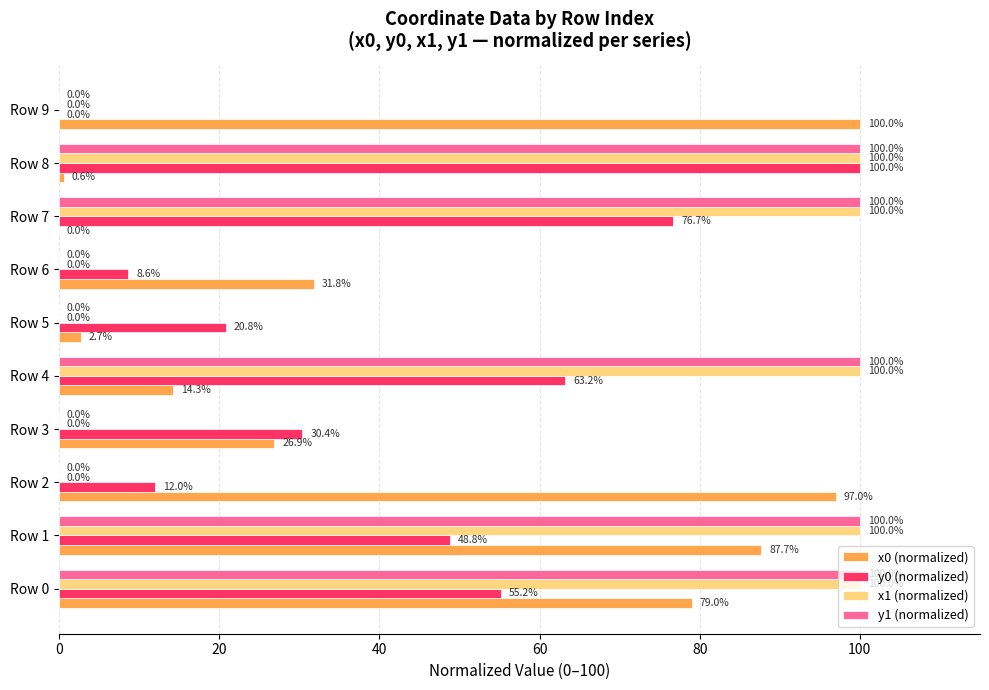

Read the x0 (normalized) value at Row 5.

2.7